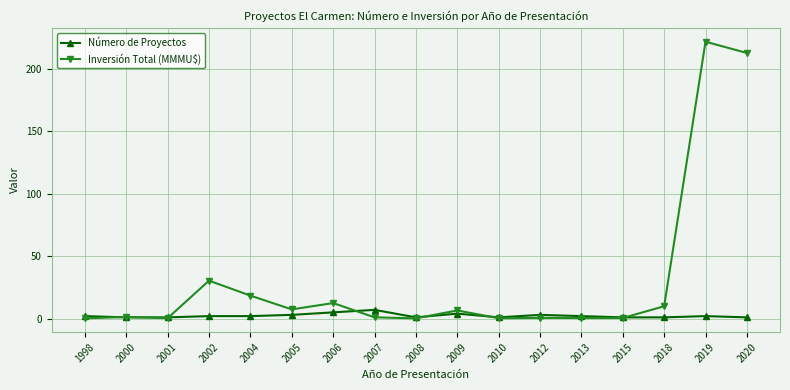

Which series has the largest total across all categories?

Inversión Total (MMMU$)